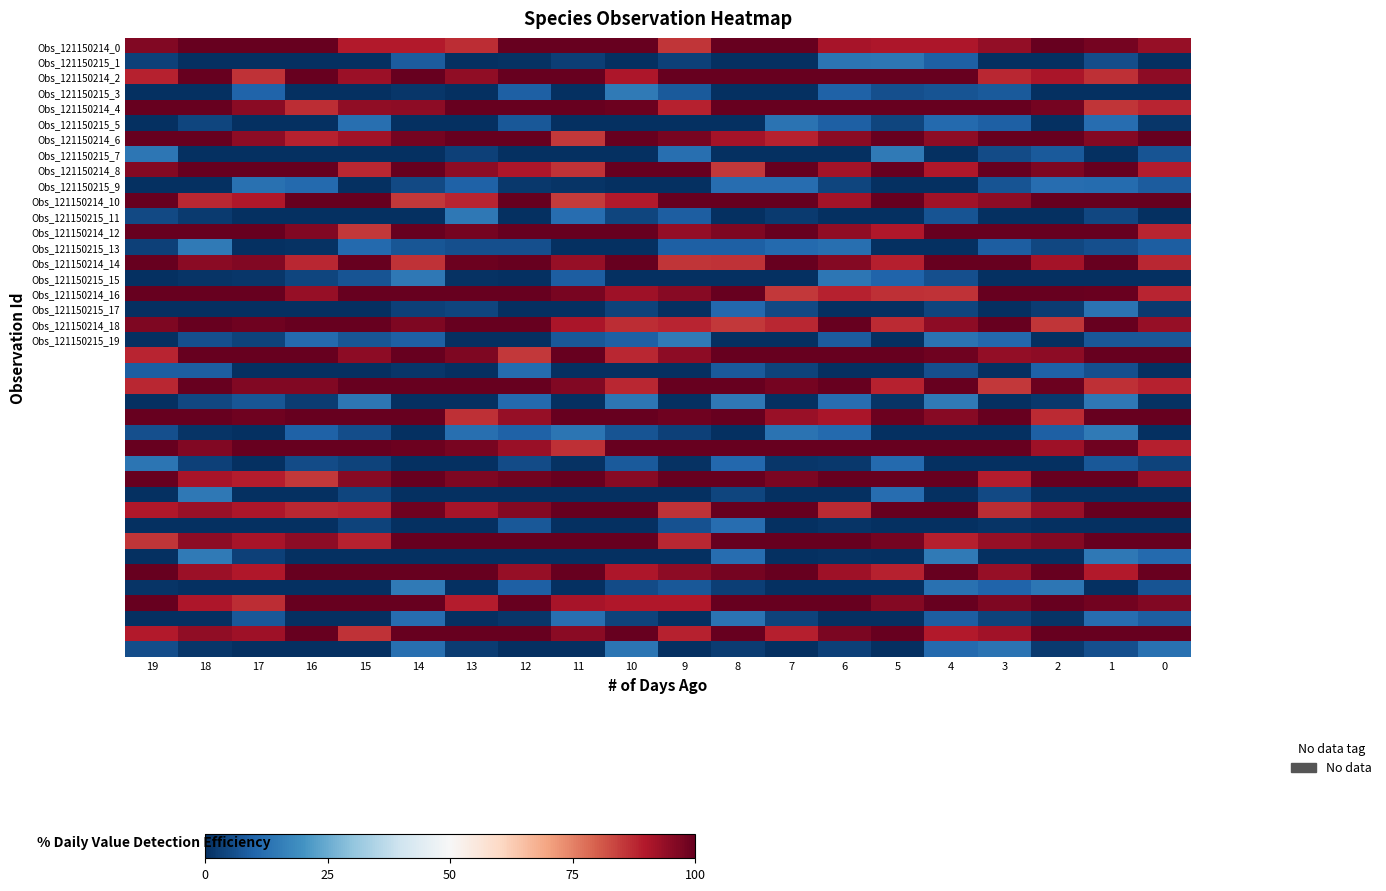

At how many categories does at least one series exceed 37?

20